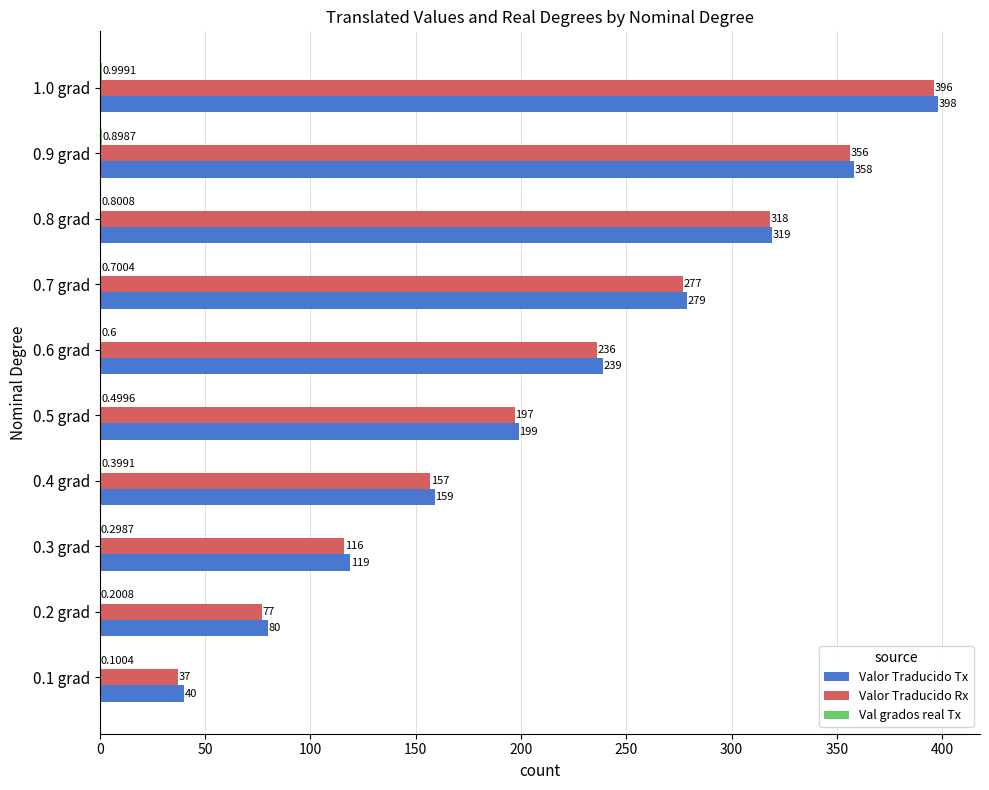

Which series has the largest total across all categories?

Valor Traducido Tx